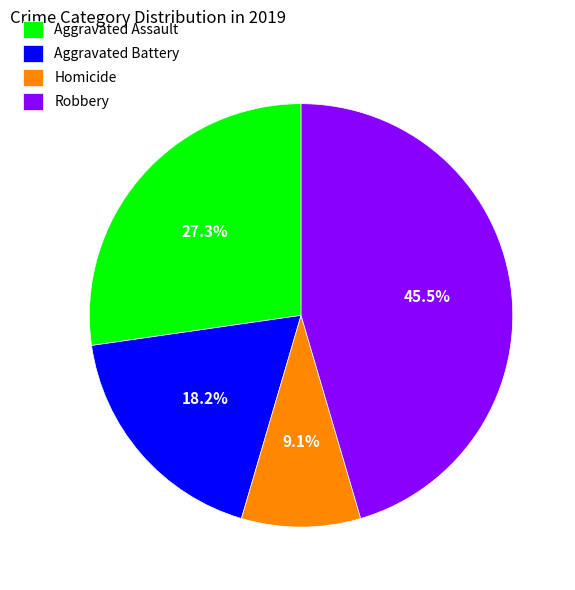

Approximately how many times larger is the value at Aggravated Assault compared to Homicide?

3.0